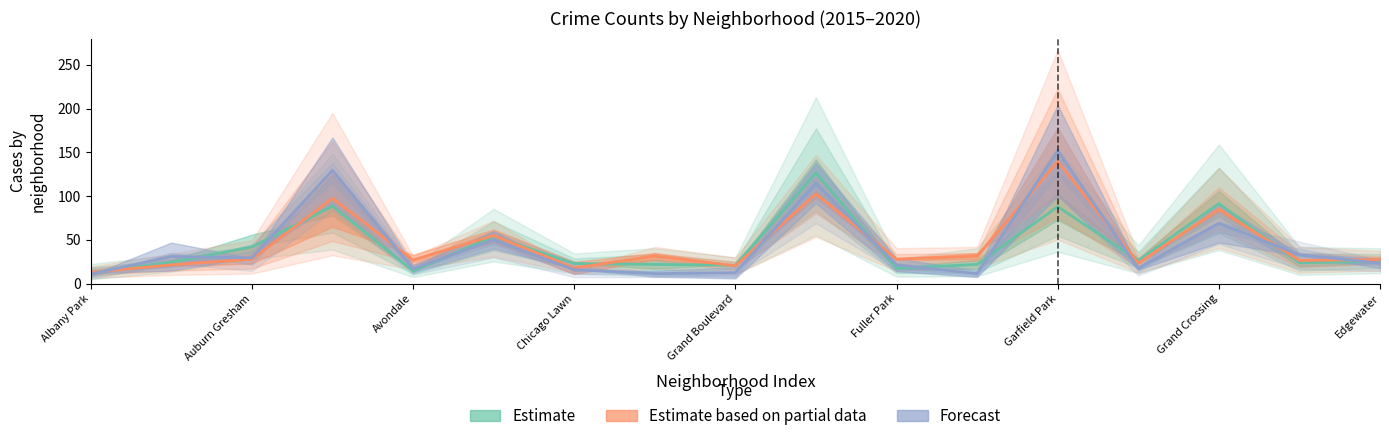

Which series has the widest spread of values?

Forecast